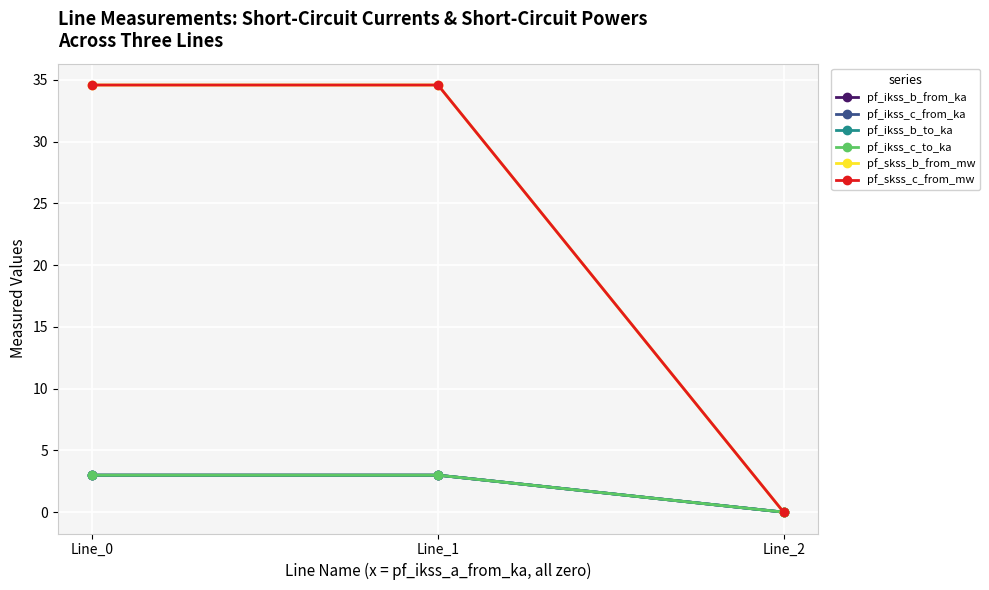

Does the chart have visible grid lines?

Yes